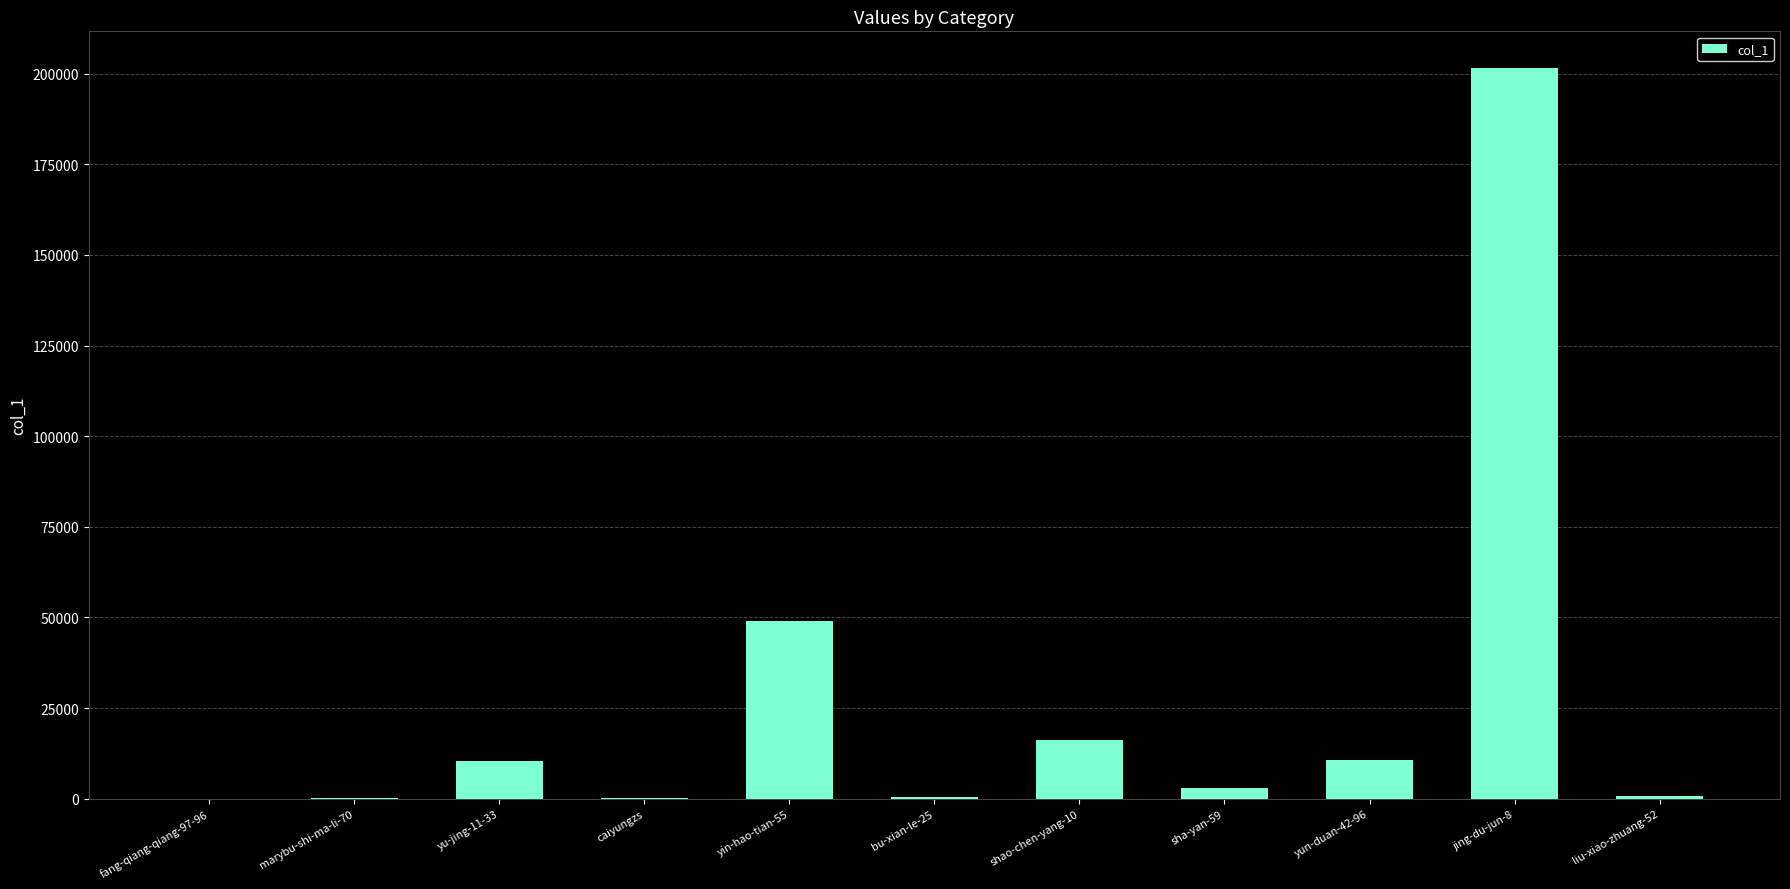

Between yin-hao-tian-55 and yun-duan-42-96, which is larger?

yin-hao-tian-55